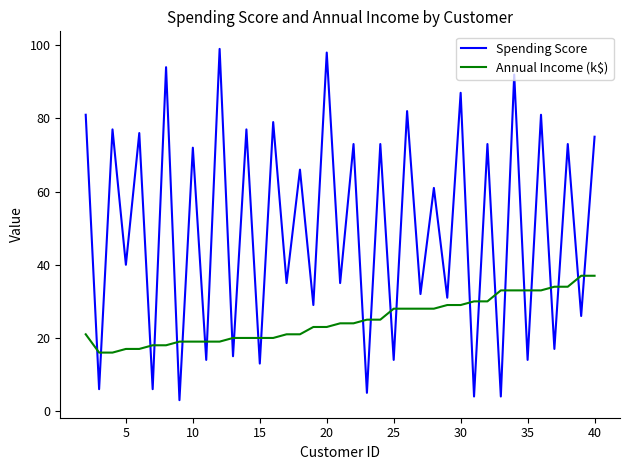

What is the highest value of the Annual Income (k$) series?

37